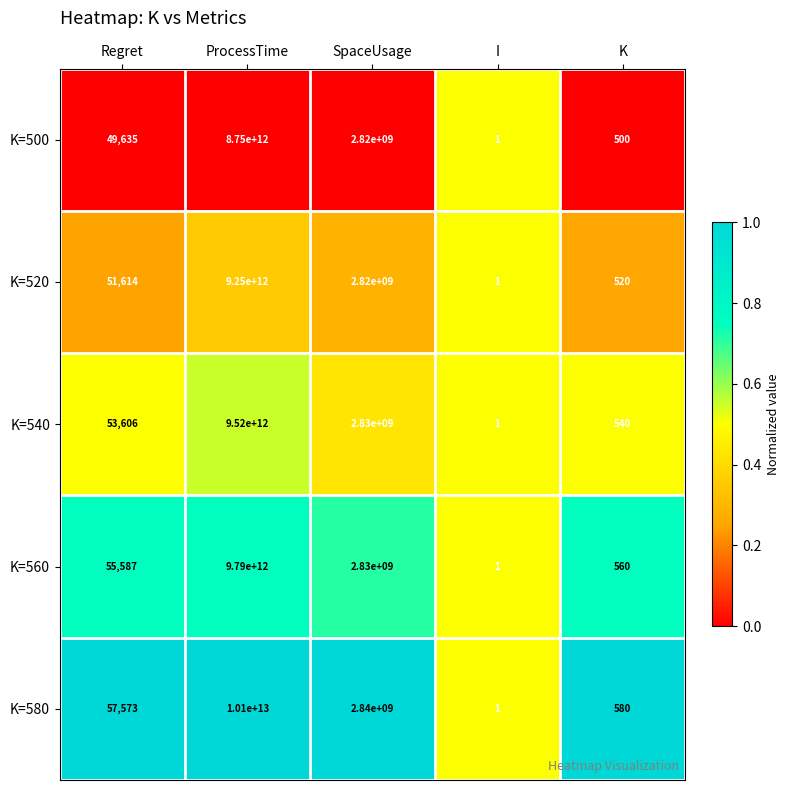

Between ProcessTime and SpaceUsage, which series saw the biggest shift?

K=580